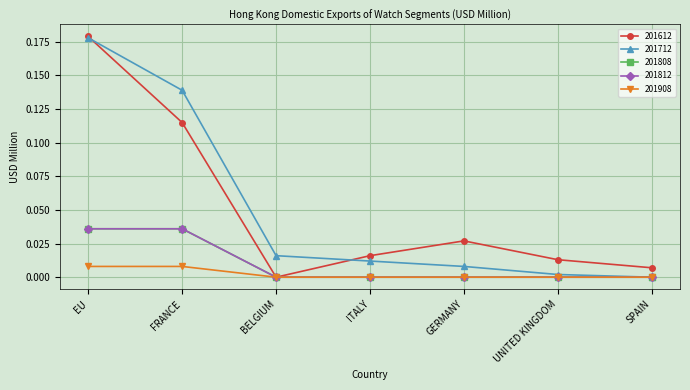

Reading right to left, transcribe all the data shown in this chart.

201612: 0.0	0.0	0.0	0.0	0.0	0.1	0.2
201712: 0.0	0.0	0.0	0.0	0.0	0.1	0.2
201808: 0.0	0.0	0.0	0.0	0.0	0.0	0.0
201812: 0.0	0.0	0.0	0.0	0.0	0.0	0.0
201908: 0.0	0.0	0.0	0.0	0.0	0.0	0.0